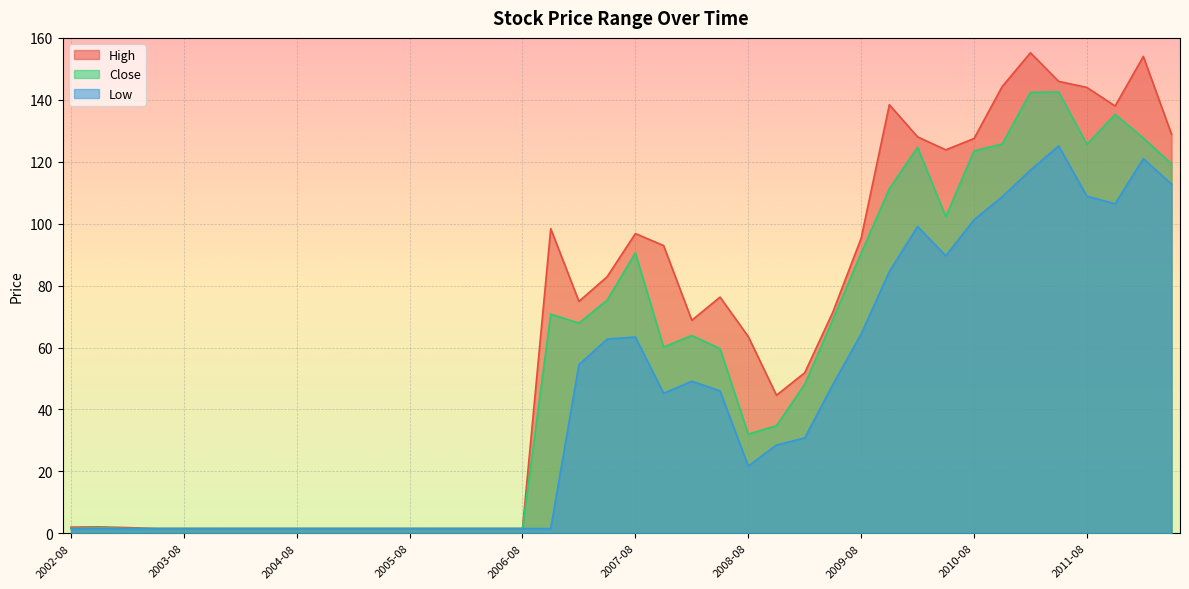

True or false: Close and Low cross at least once.

False